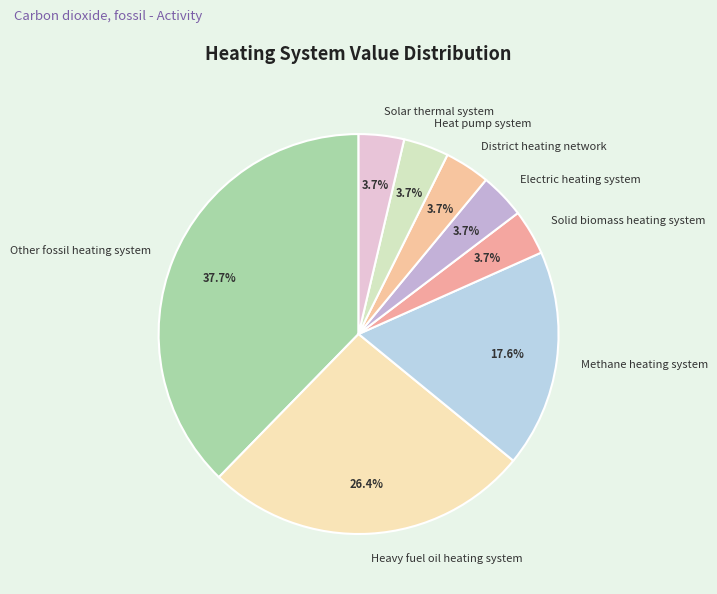

Is there a majority slice in this chart?

No